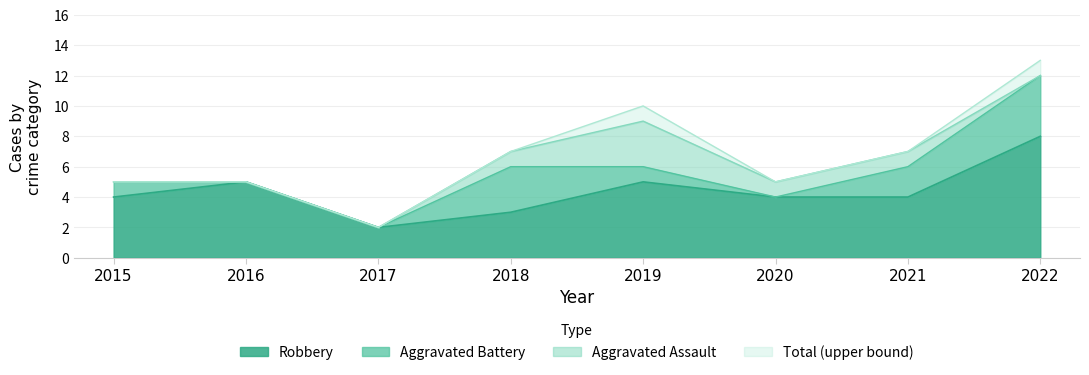

What is the approximate value of Robbery at 2018?

3